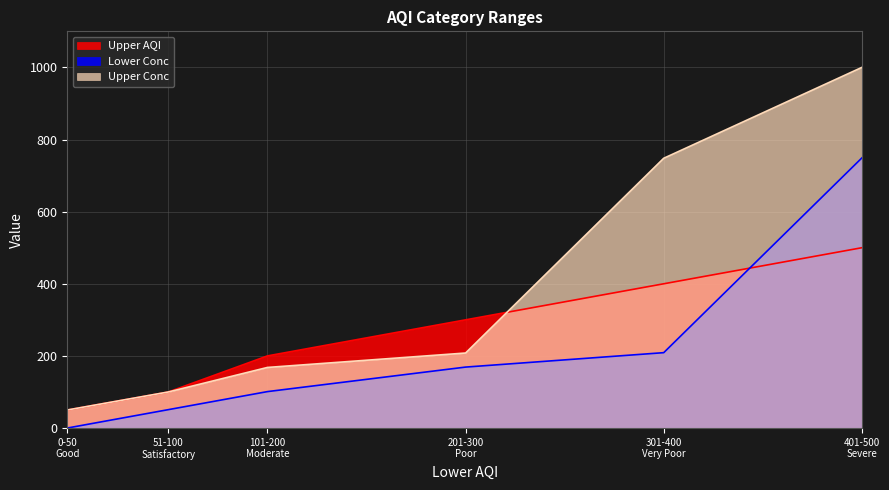

Which series has the largest range (max minus min)?

Upper Conc